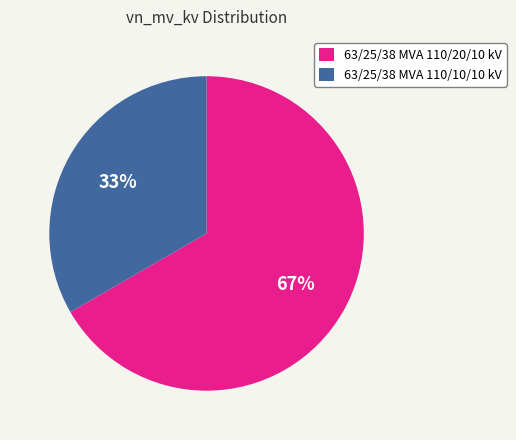

Rank the categories by value from lowest to highest.

63/25/38 MVA 110/10/10 kV, 63/25/38 MVA 110/20/10 kV